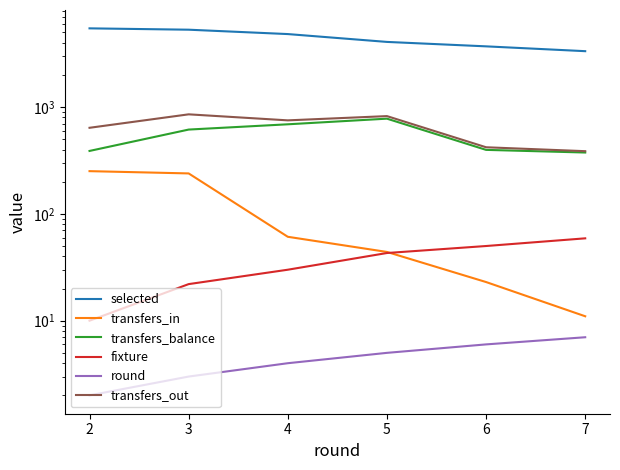

How many interior local valleys does the transfers_out series have?

1